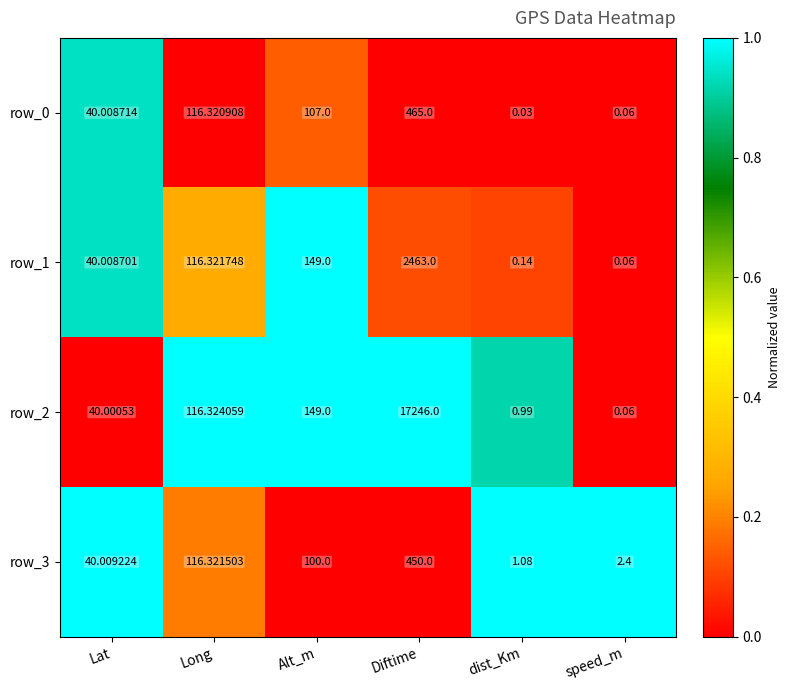

Which category has the highest value in the row_1 series?

Diftime